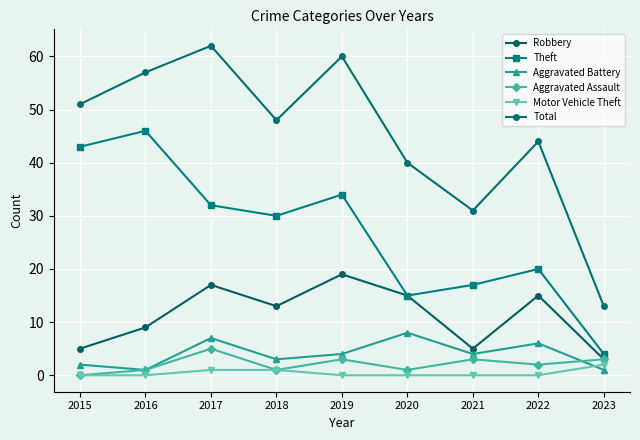

What is the greatest value displayed?

62